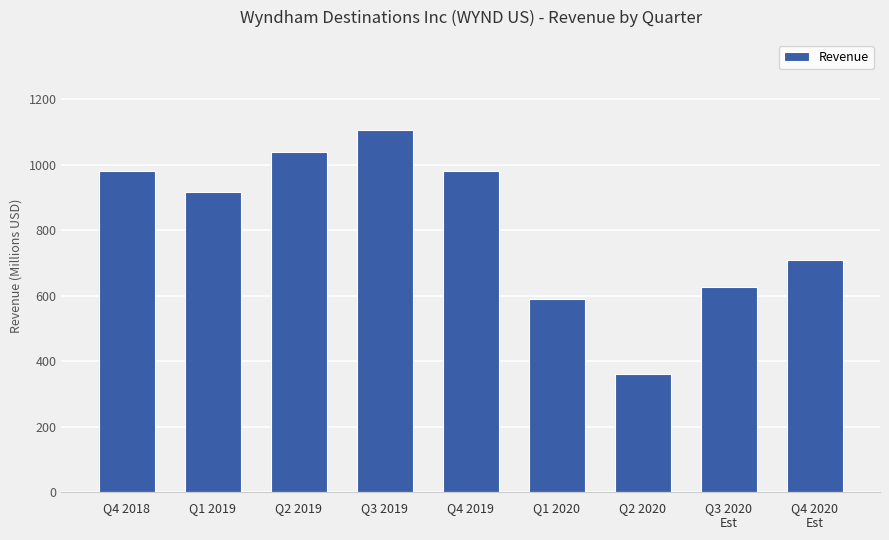

Does the chart contain stacked bars?

No